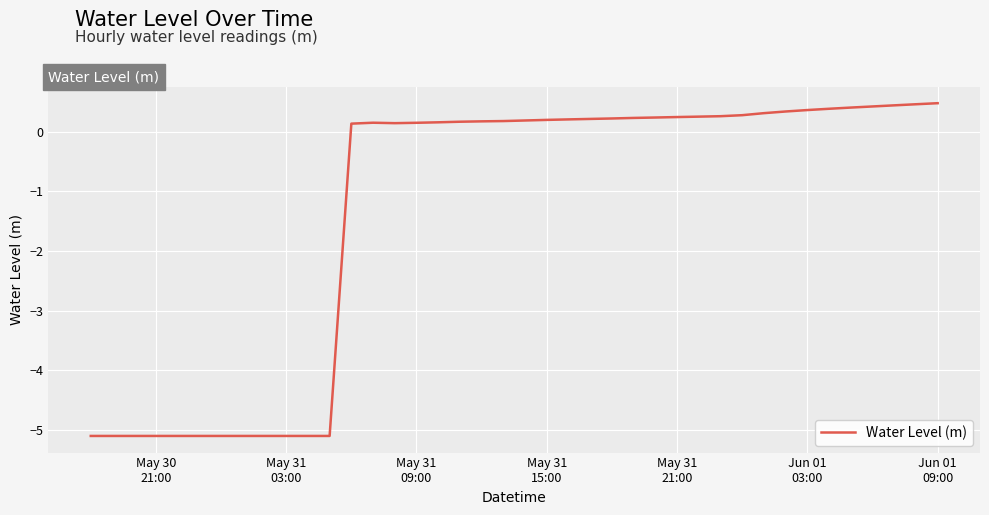

What is the maximum value shown in the chart?

0.5